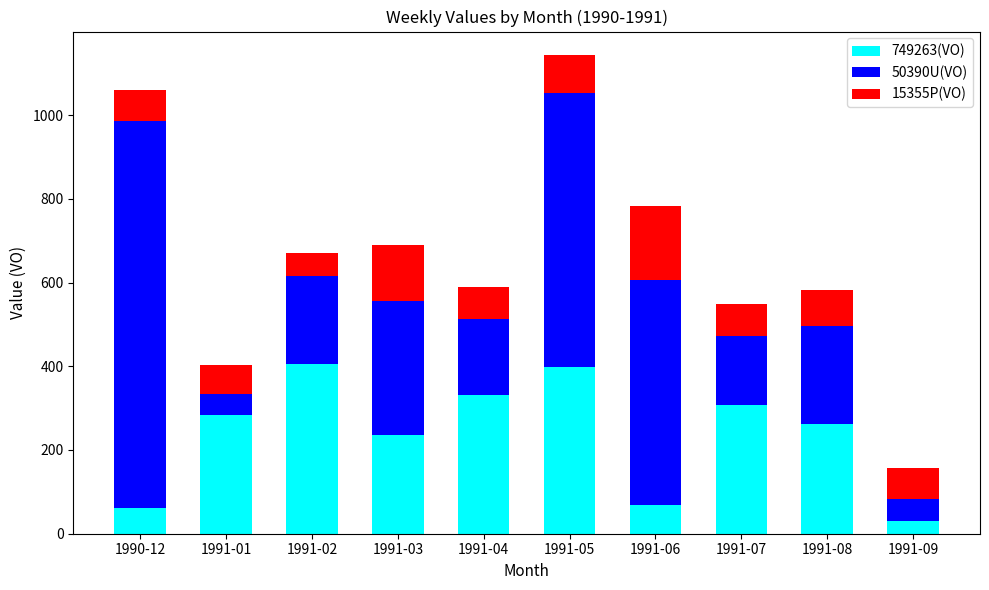

Reading left to right, list the values for the 749263(VO) series.

1990-12=62.5	1991-01=284.7	1991-02=405.9	1991-03=235.0	1991-04=330.2	1991-05=398.5	1991-06=68.3	1991-07=307.4	1991-08=261.9	1991-09=29.6